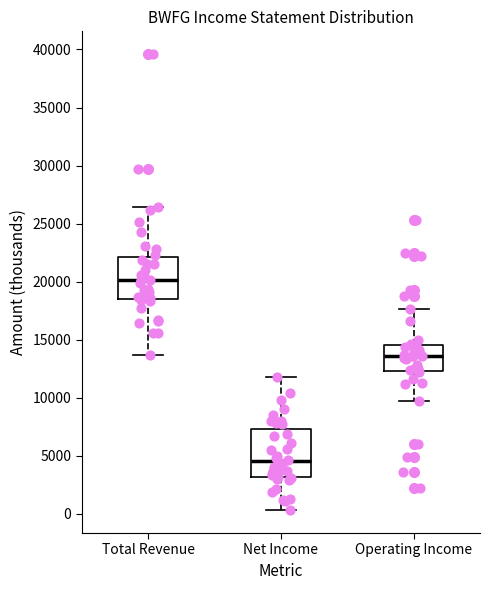

Where does the median line of the box for Operating Income sit on the y-axis? The values are not printed on the chart, so give them approximately, as read against the axis.

13500